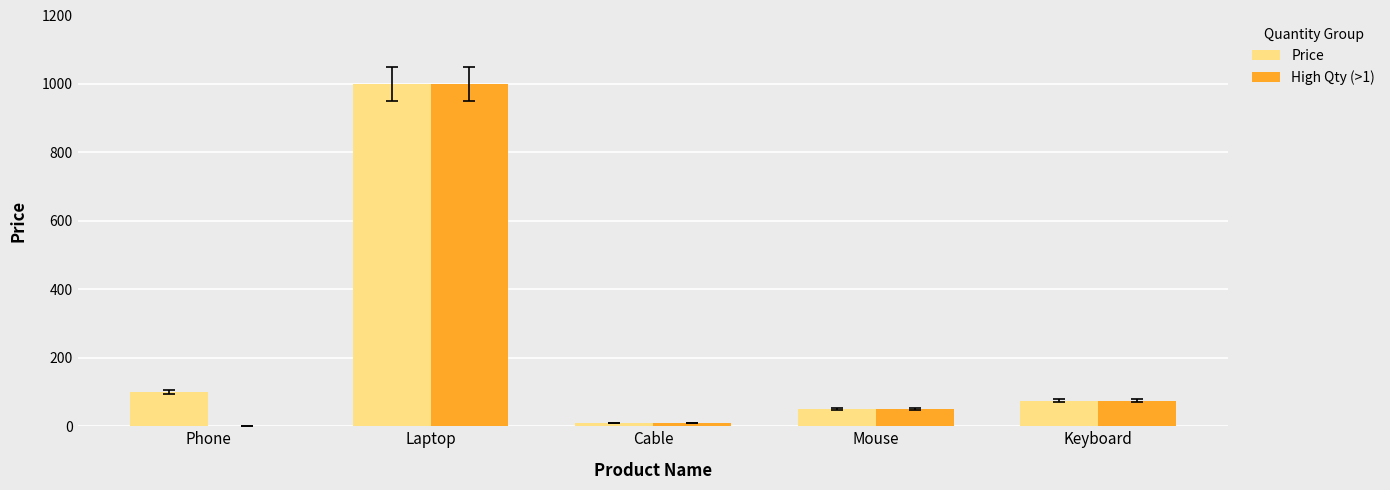

How many groups of bars are there?

5